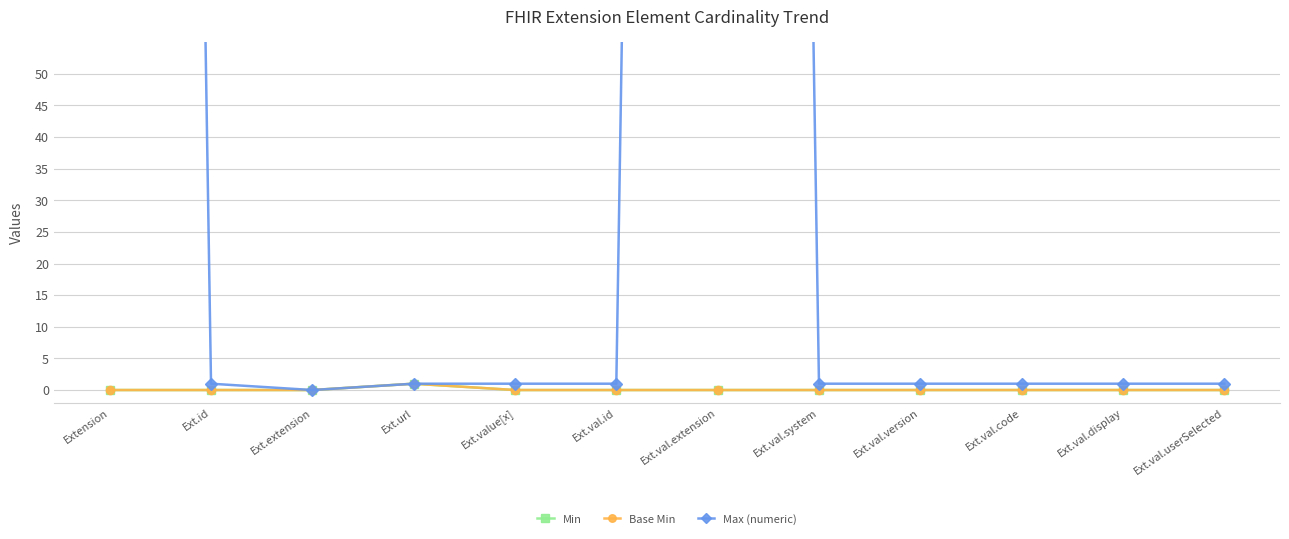

Where is Max (numeric) nearest to the value 499?

Ext.id